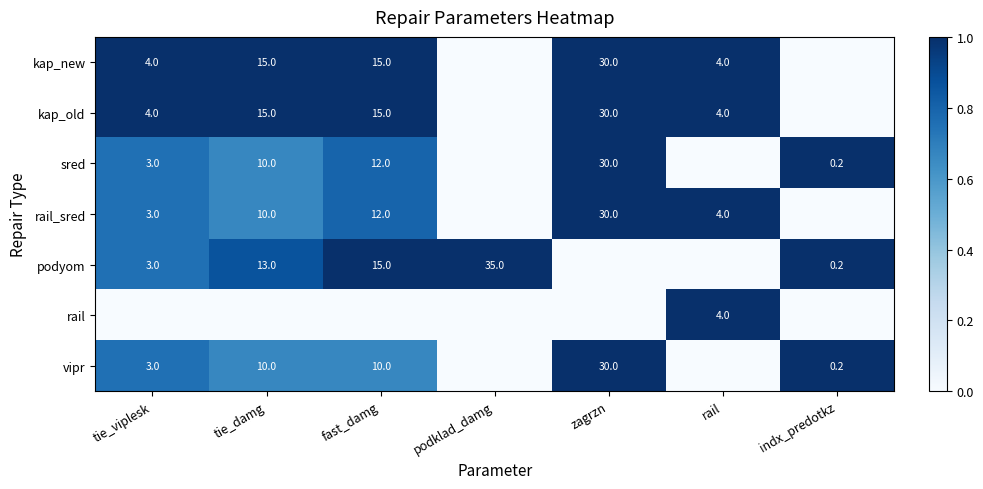

What is the difference between the kap_new values at fast_damg and tie_viplesk?

11.0